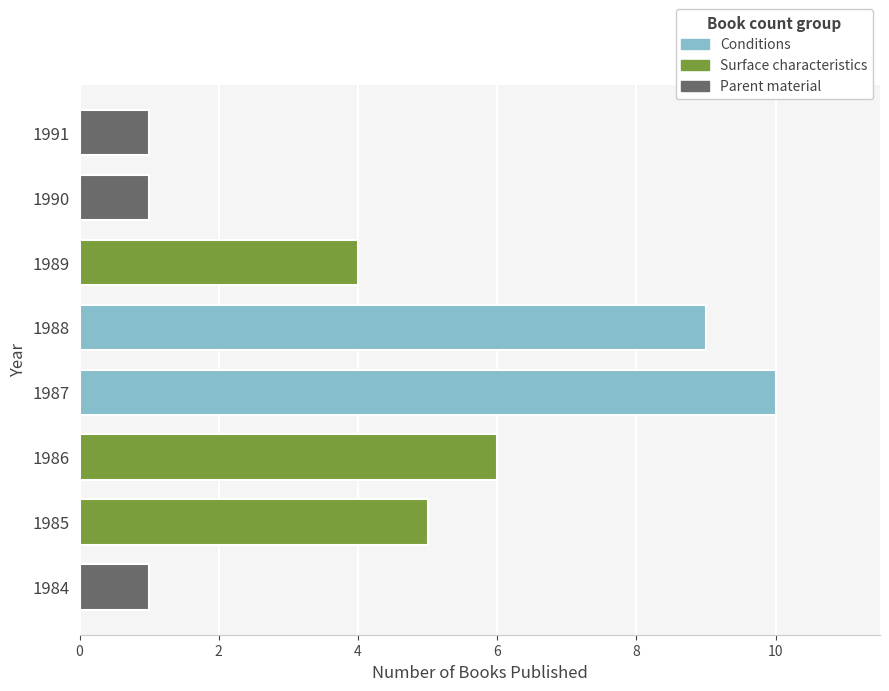

Which label corresponds to the largest value in the chart?

1987